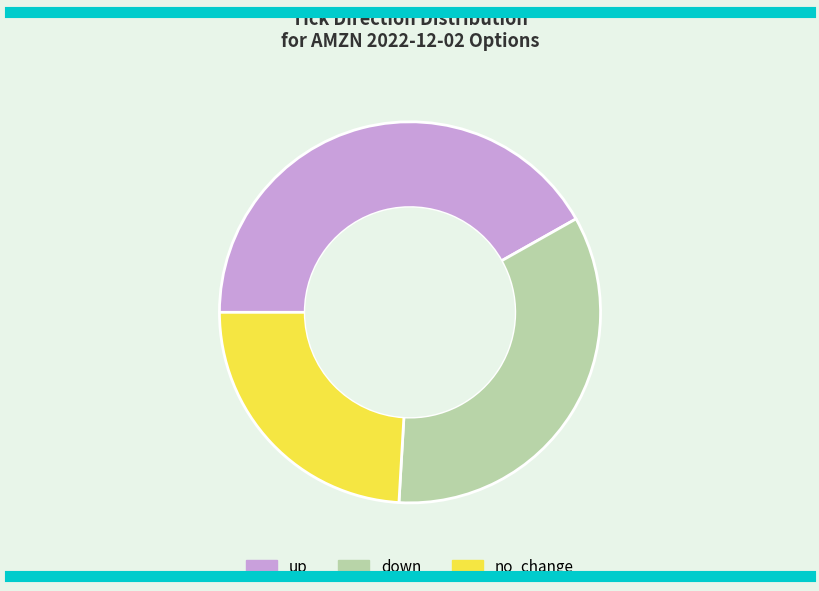

Is it true that up is 42% of the pie?

True